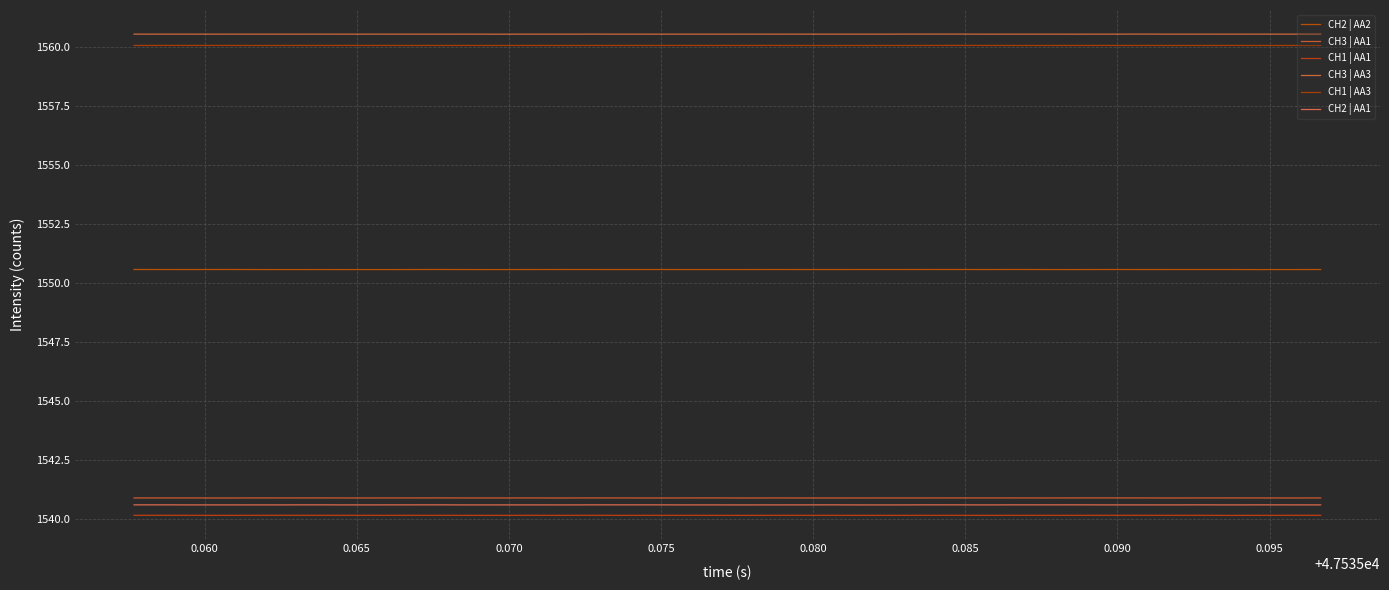

At how many categories does at least one series exceed 1548?

40